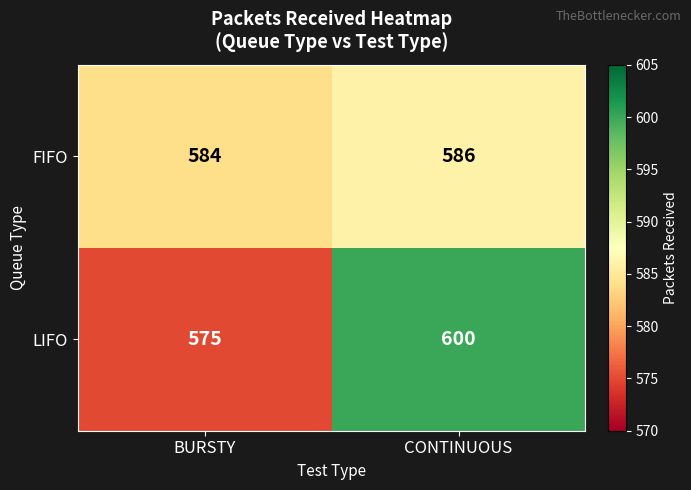

Is it true that FIFO equals 584 at BURSTY?

True